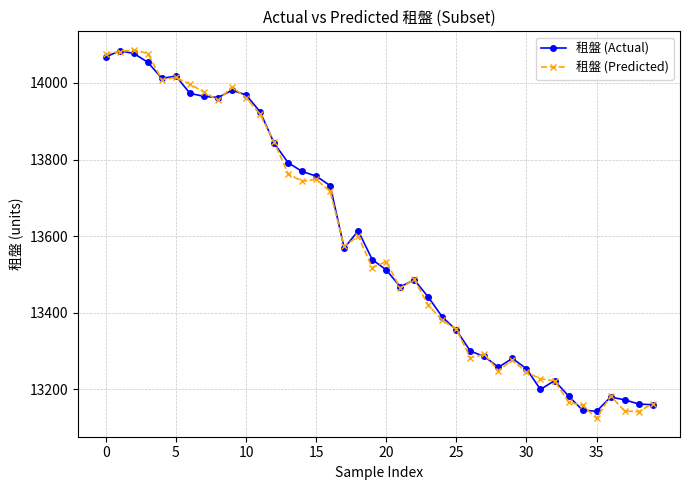

How many series are shown in this chart?

2